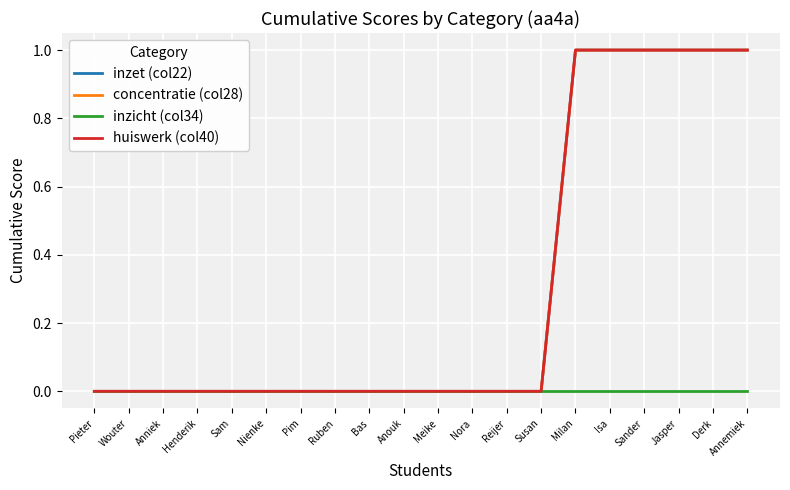

Does the chart display data point markers on the line(s)?

No